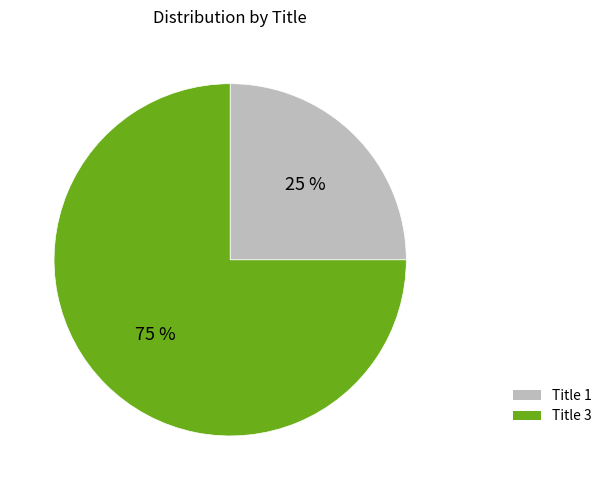

Is there a majority slice in this chart?

Yes